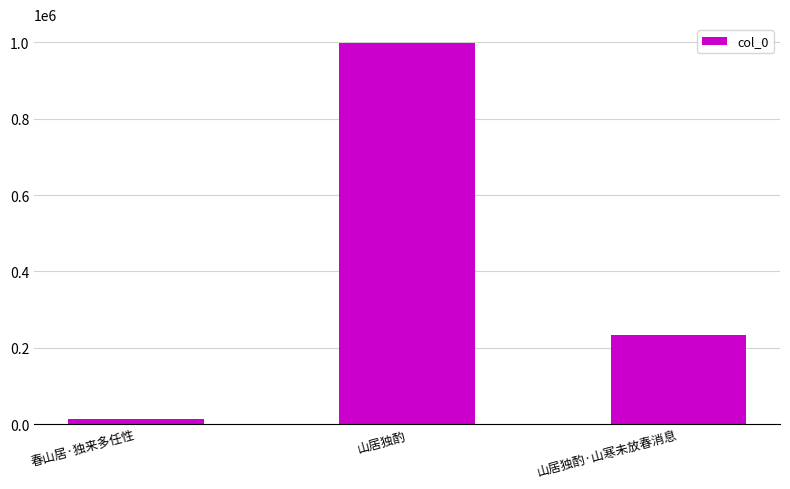

Reading left to right, extract all data points from this chart.

13024	997911	233888